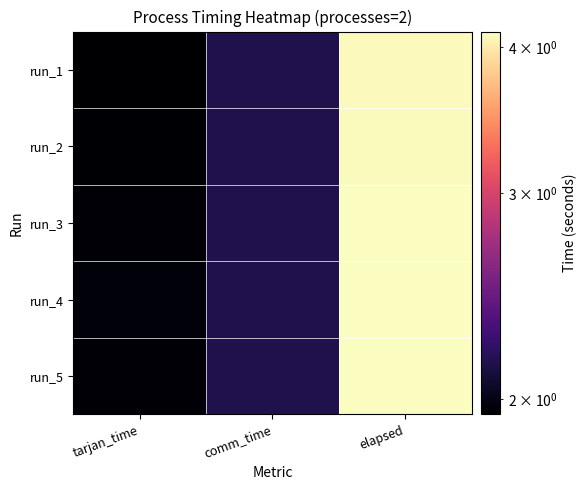

Which series has the largest total across all categories?

run_4